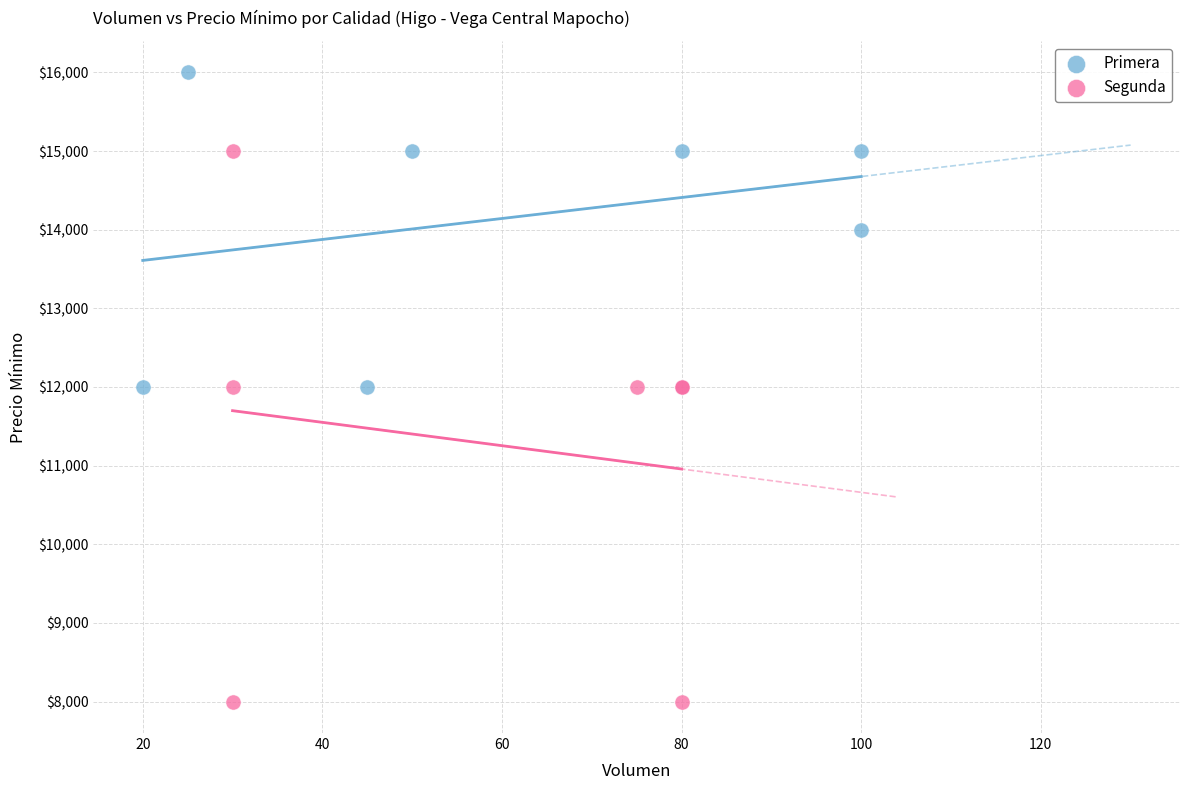

What are all the series names shown in the legend?

Primera, Segunda